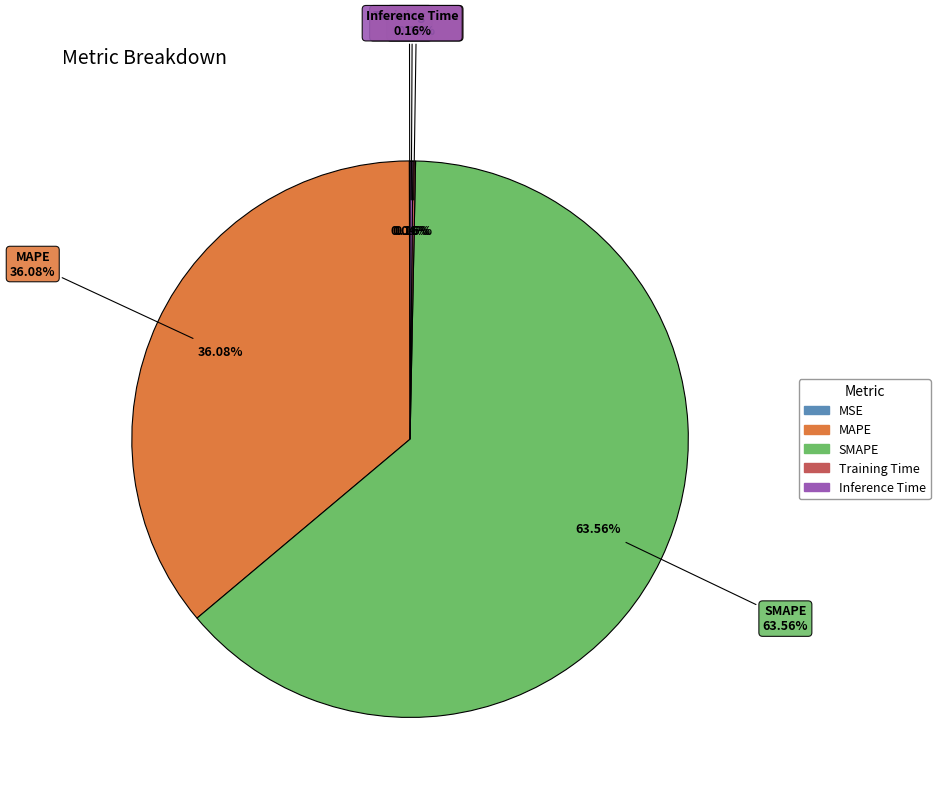

To the nearest percent, what is the average slice percentage?

20%